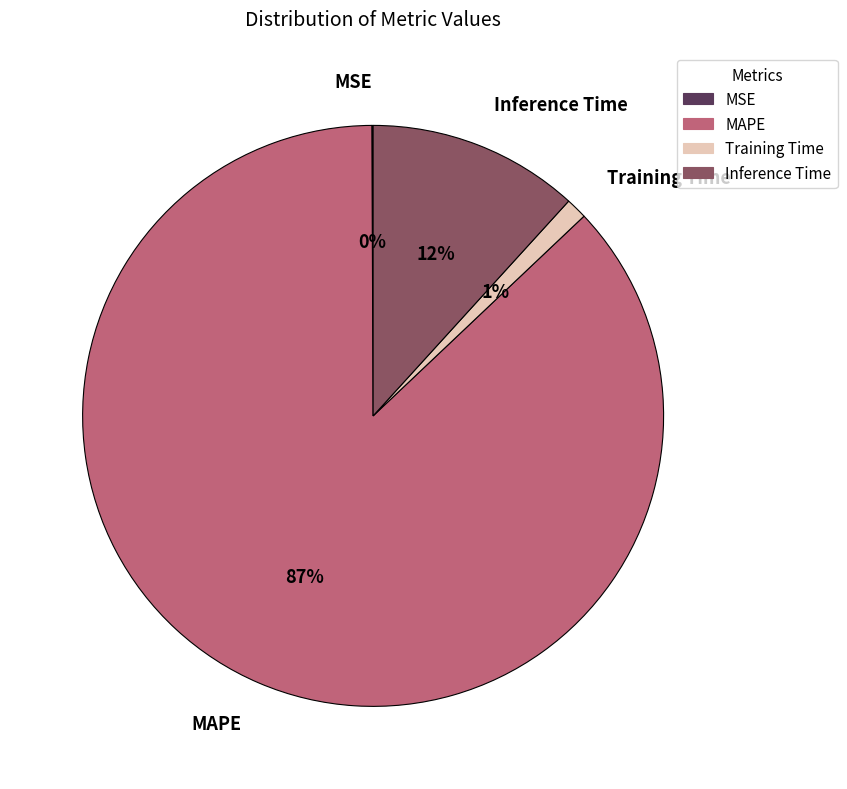

What percentage is the MAPE slice, to the nearest percent?

87%